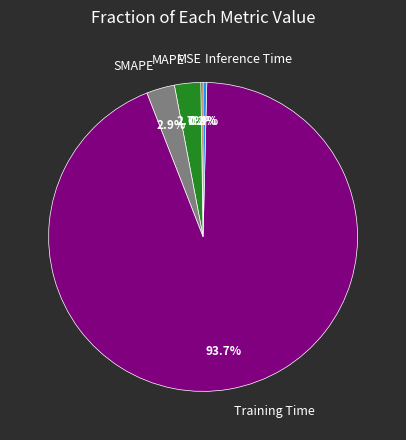

True or false: MAPE accounts for 3% of the total.

True